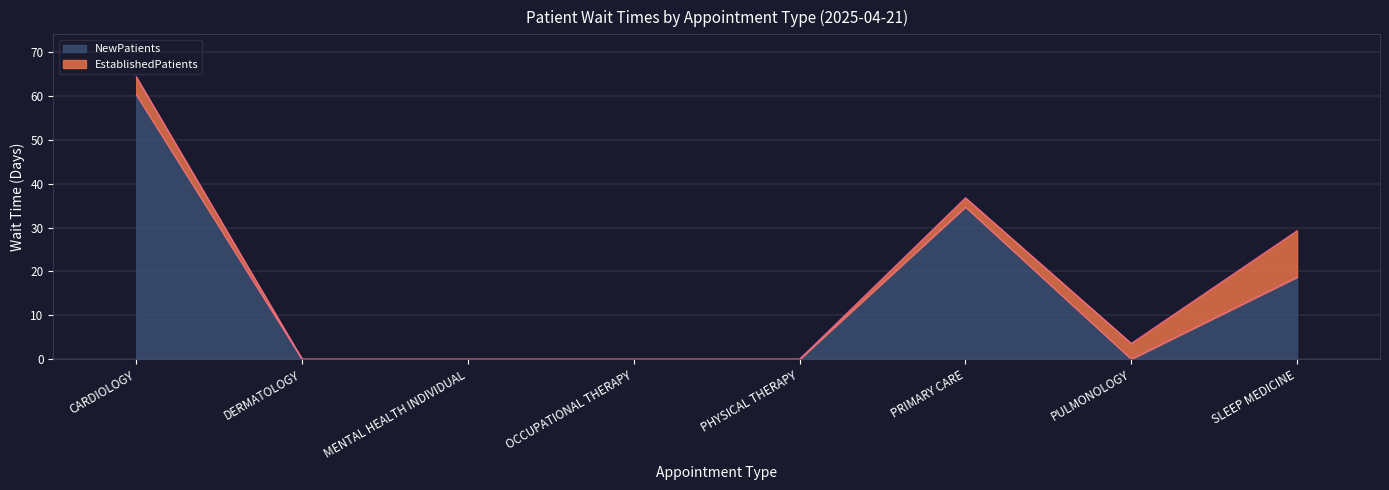

True or false: the data shows 33.2 at CARDIOLOGY.

False